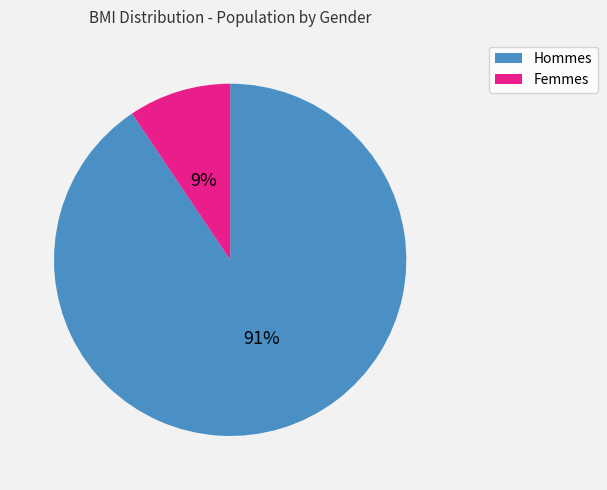

Does any single category account for the majority?

Yes